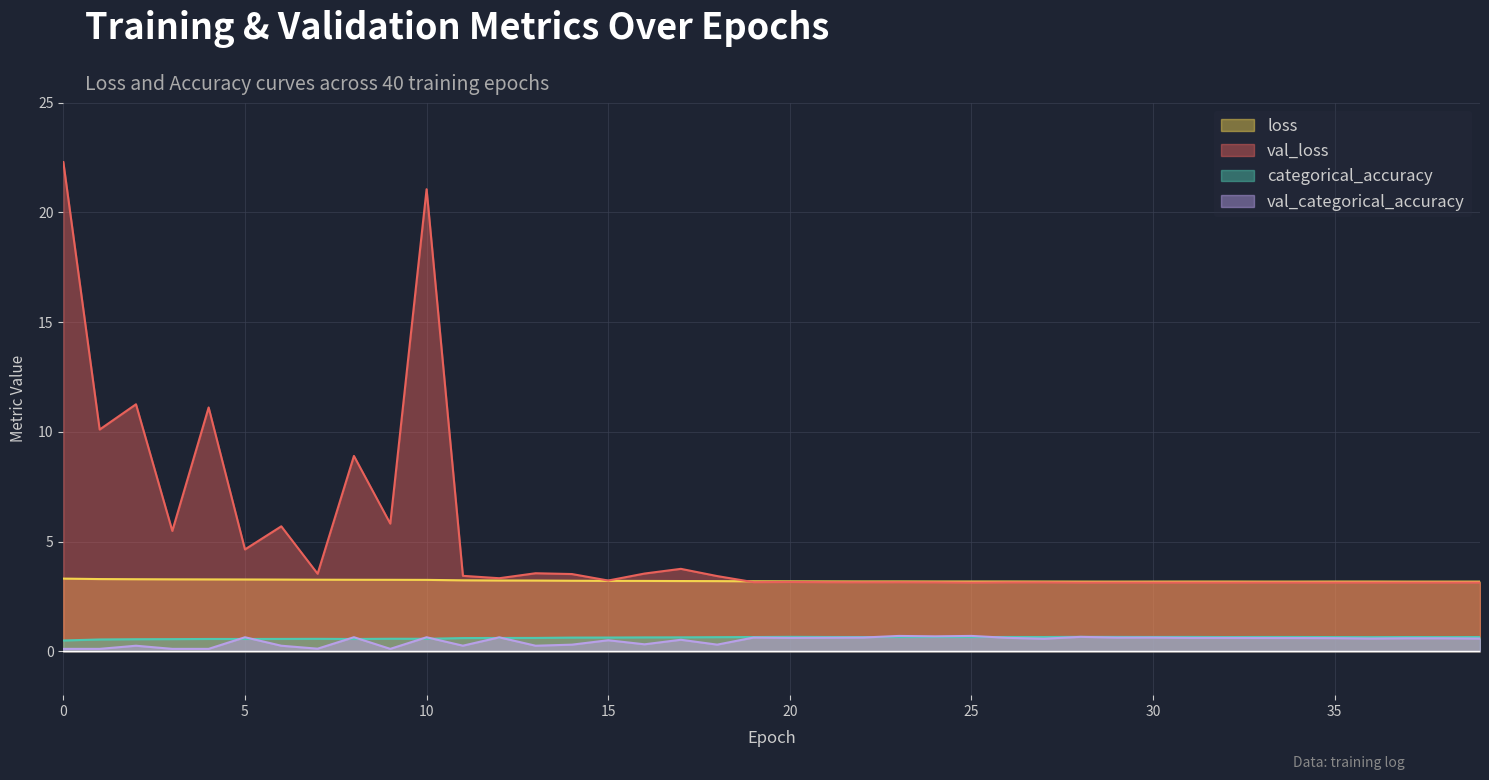

How many interior local peaks does the loss series have?

5